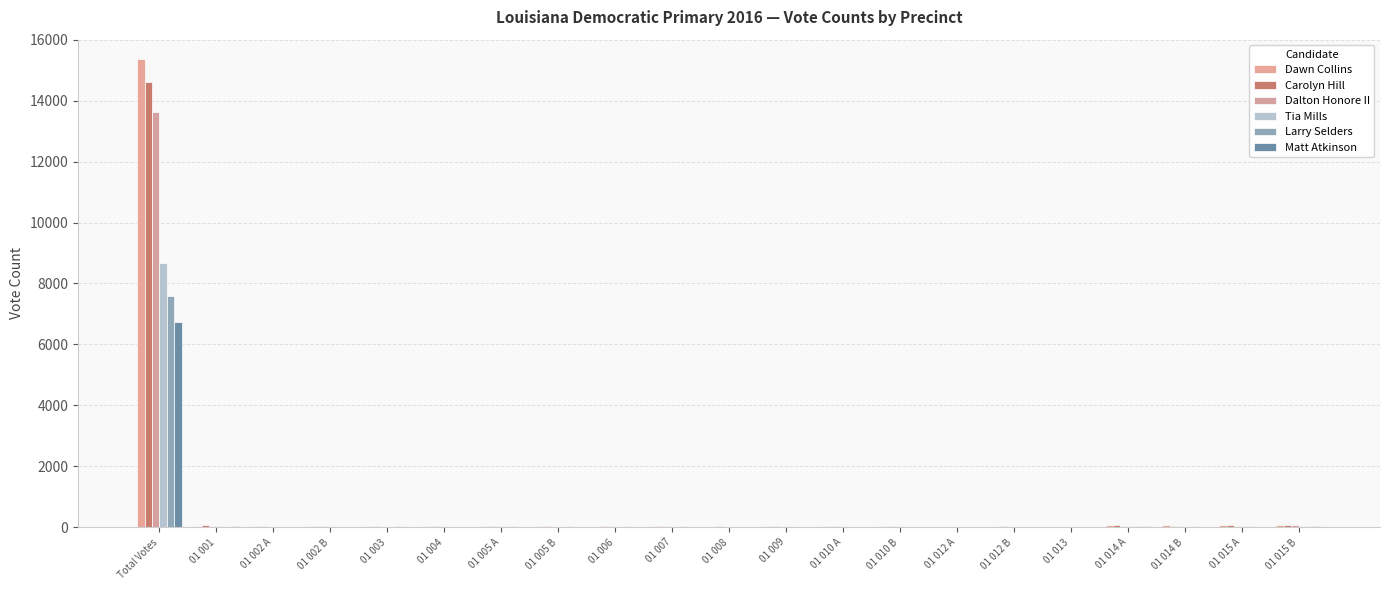

At how many categories does at least one series exceed 1549?

1